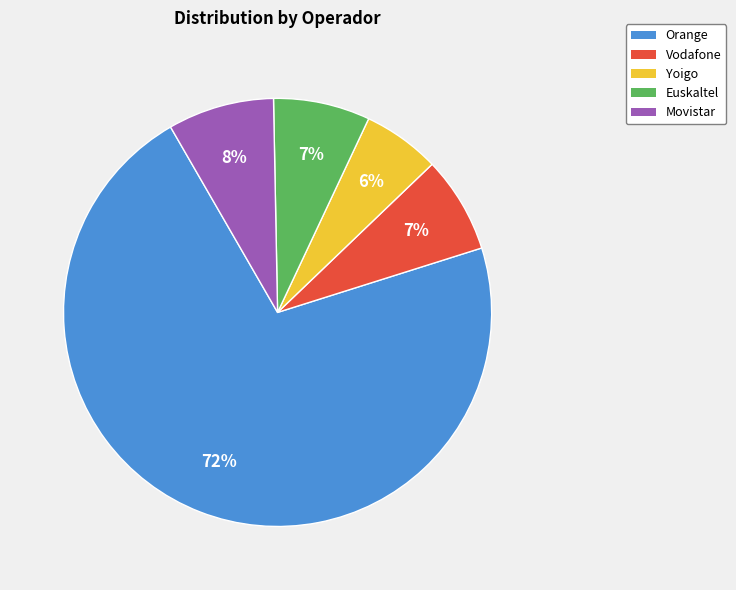

Which category accounts for the majority?

Orange